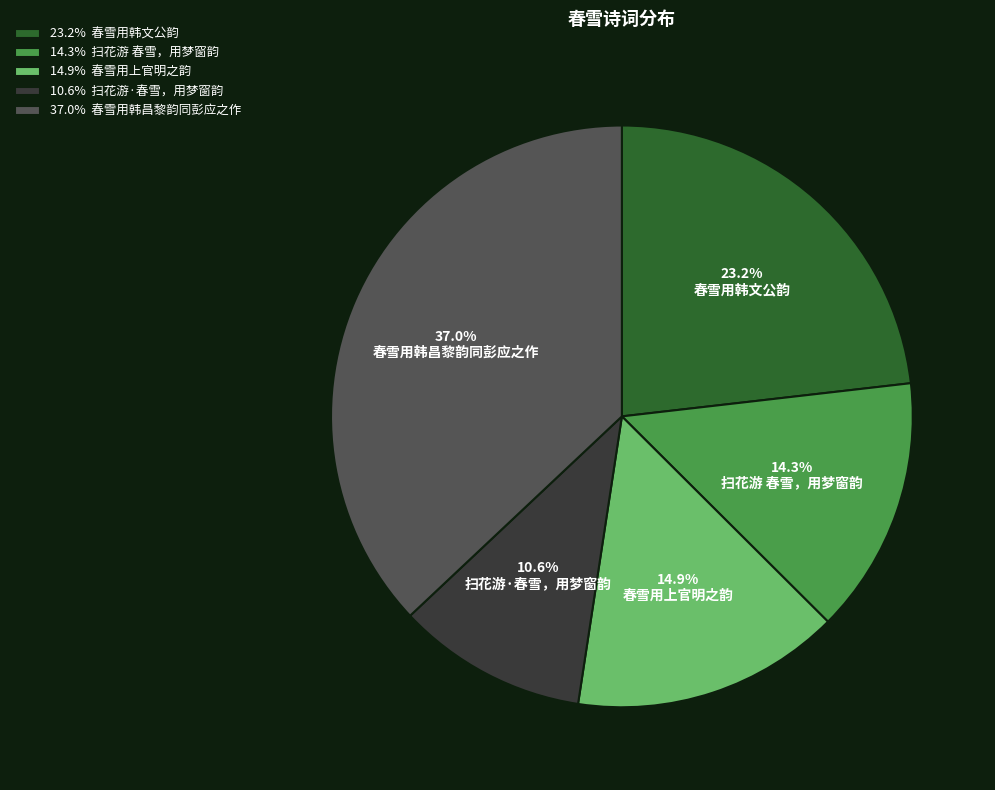

How many segments does this pie chart have?

5